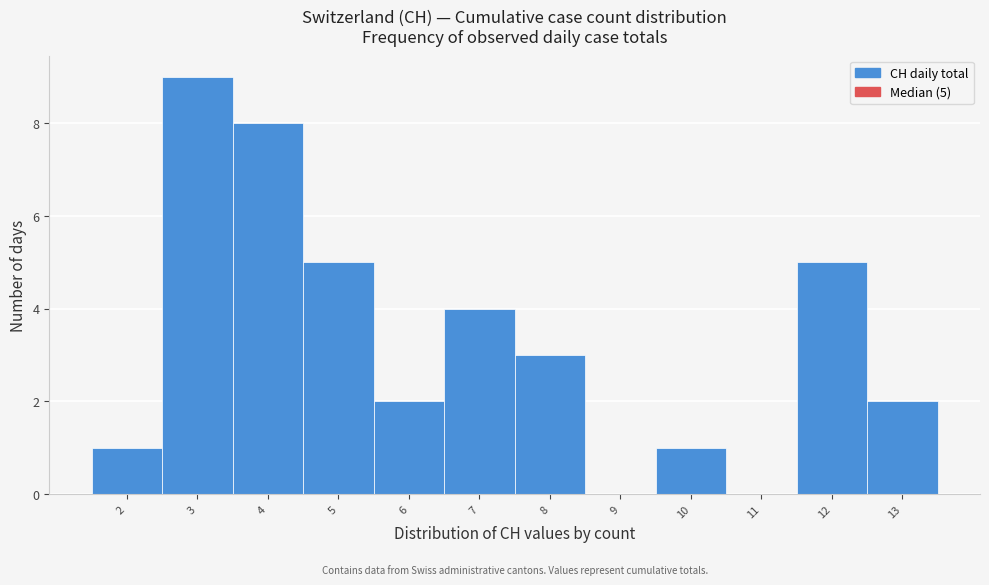

Which range on the x-axis has the tallest bar?

2.5 to 3.5